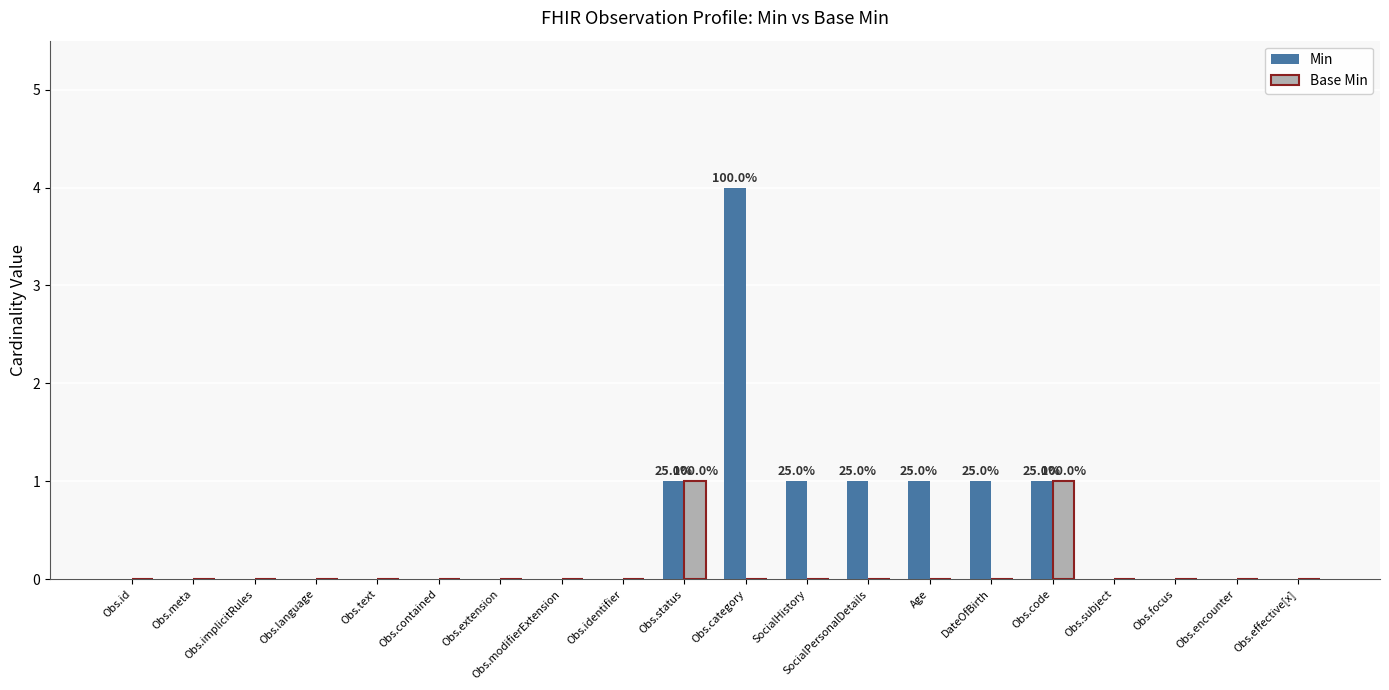

How many data points does each series have?

20